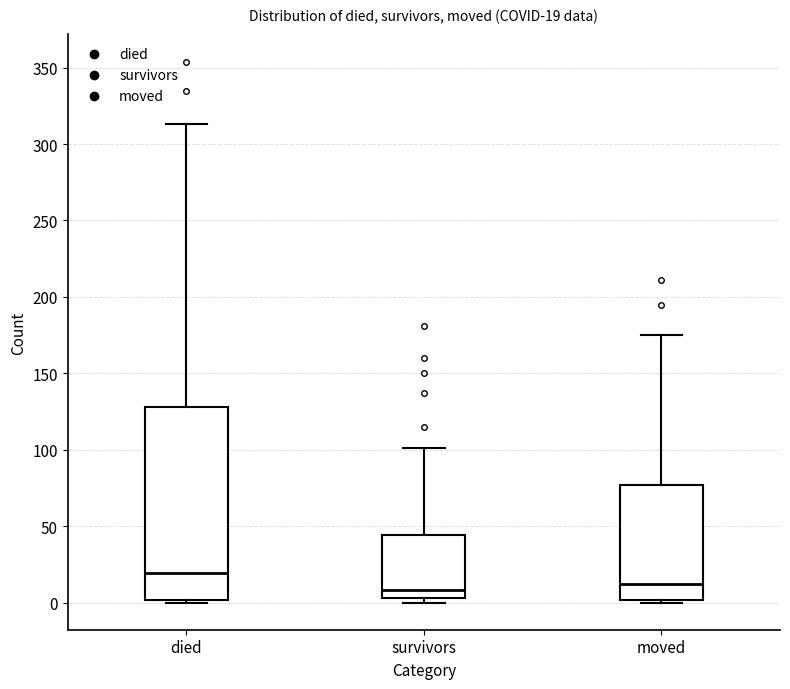

Which box is the tallest, from its lower edge to its upper edge?

died